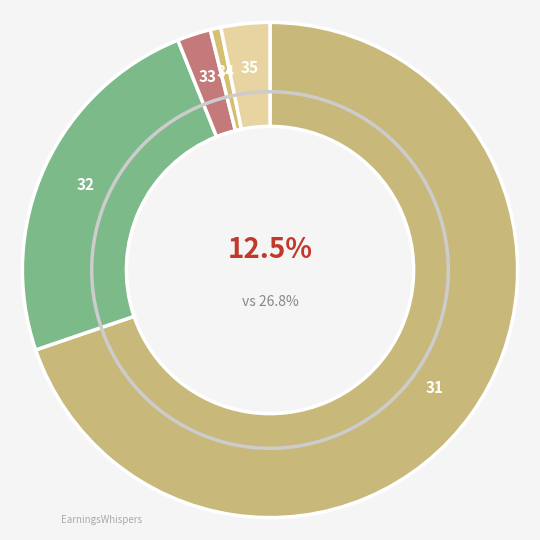

Do 32 and 35 together represent more than half of the pie?

No